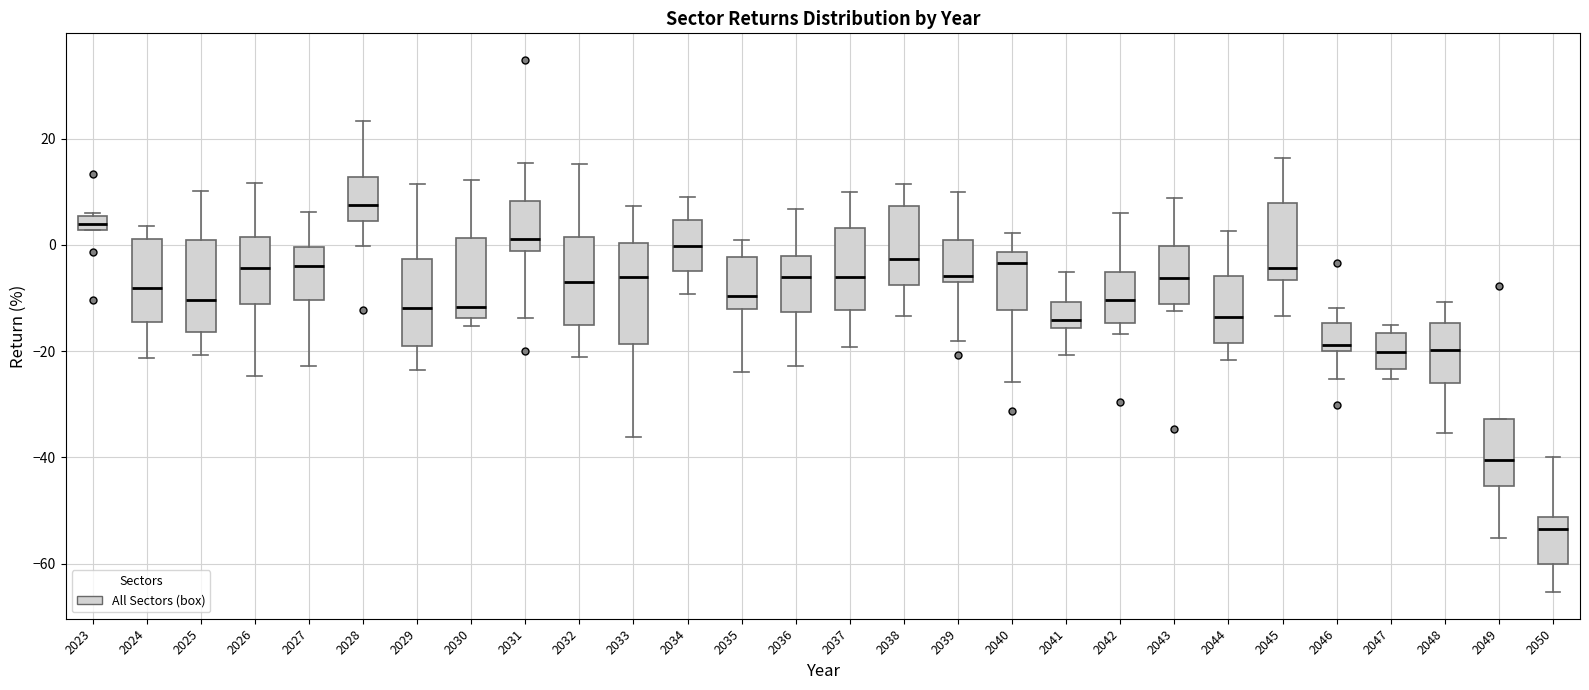

Where is the upper edge of the box at x = 2023 on the y-axis? The values are not printed on the chart, so give them approximately, as read against the axis.

6